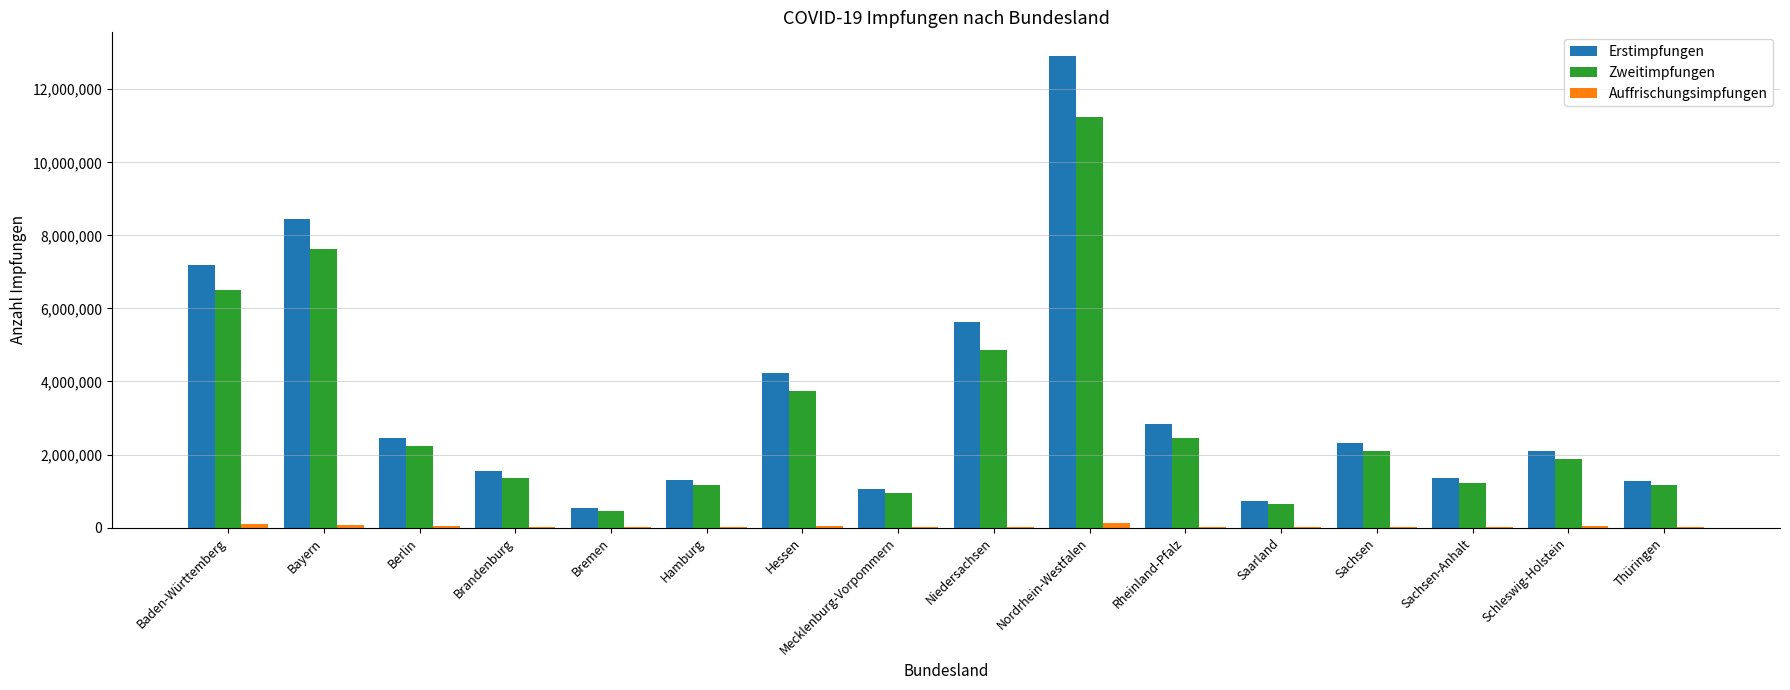

Which category has the highest value in the Erstimpfungen series?

Nordrhein-Westfalen